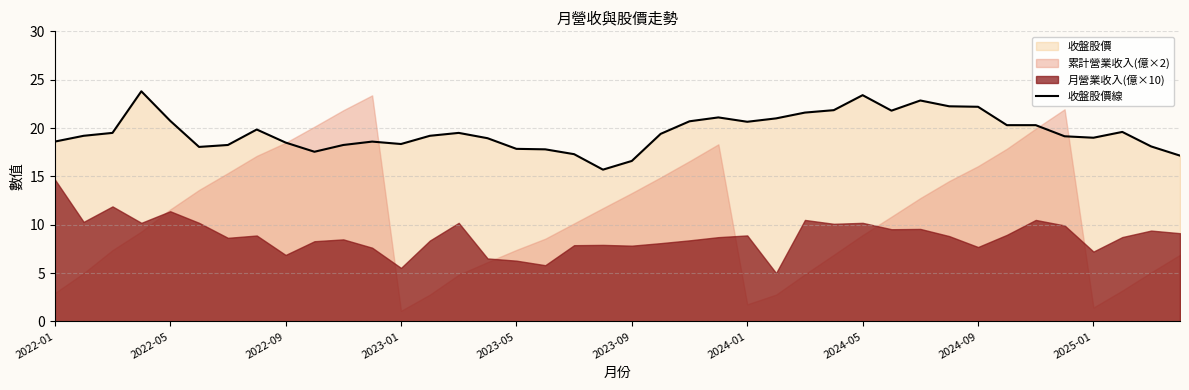

The value of 收盤股價線 at 2024-09 is 6.2. True or false?

False